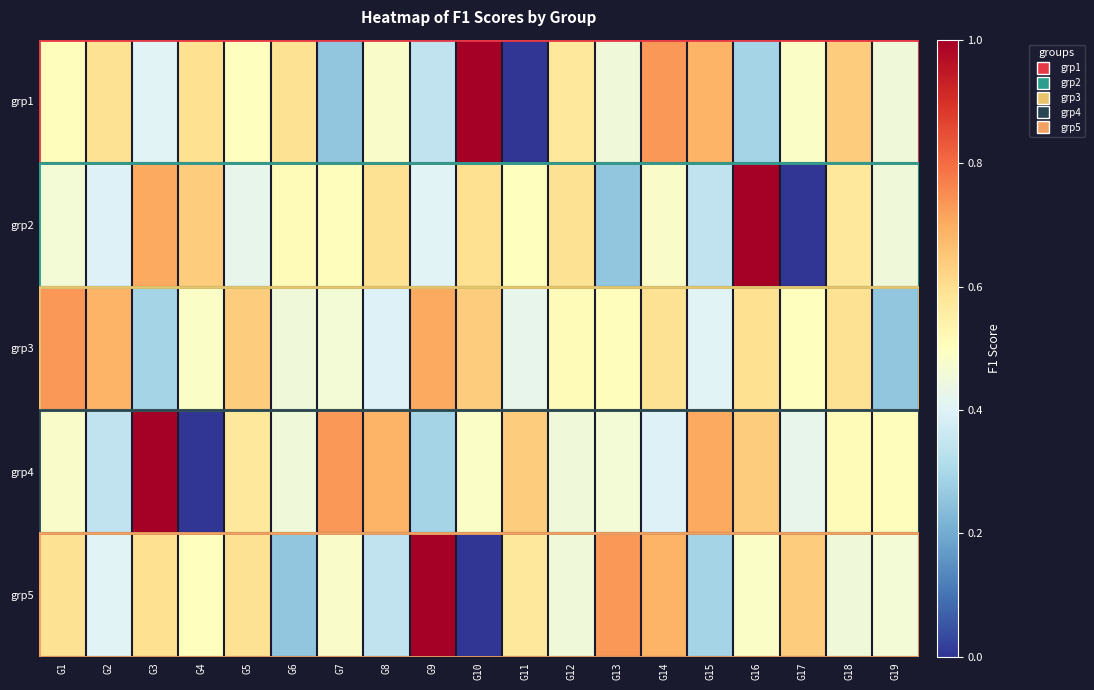

What is the total value across all series at G12?

2.6